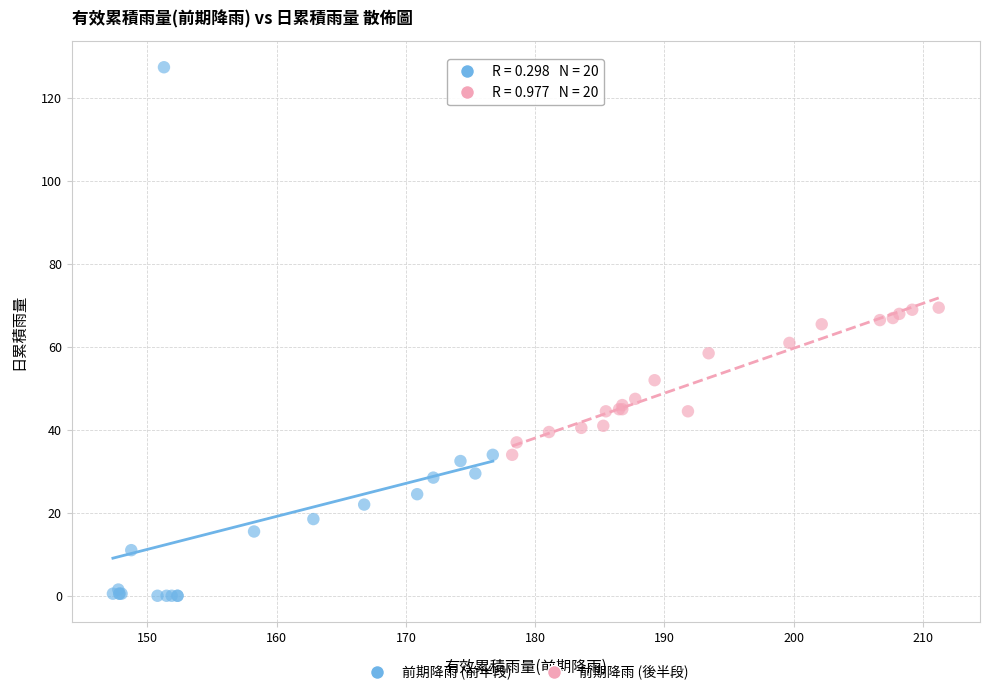

Which series reaches the maximum Y coordinate?

前期降雨 (前半段)